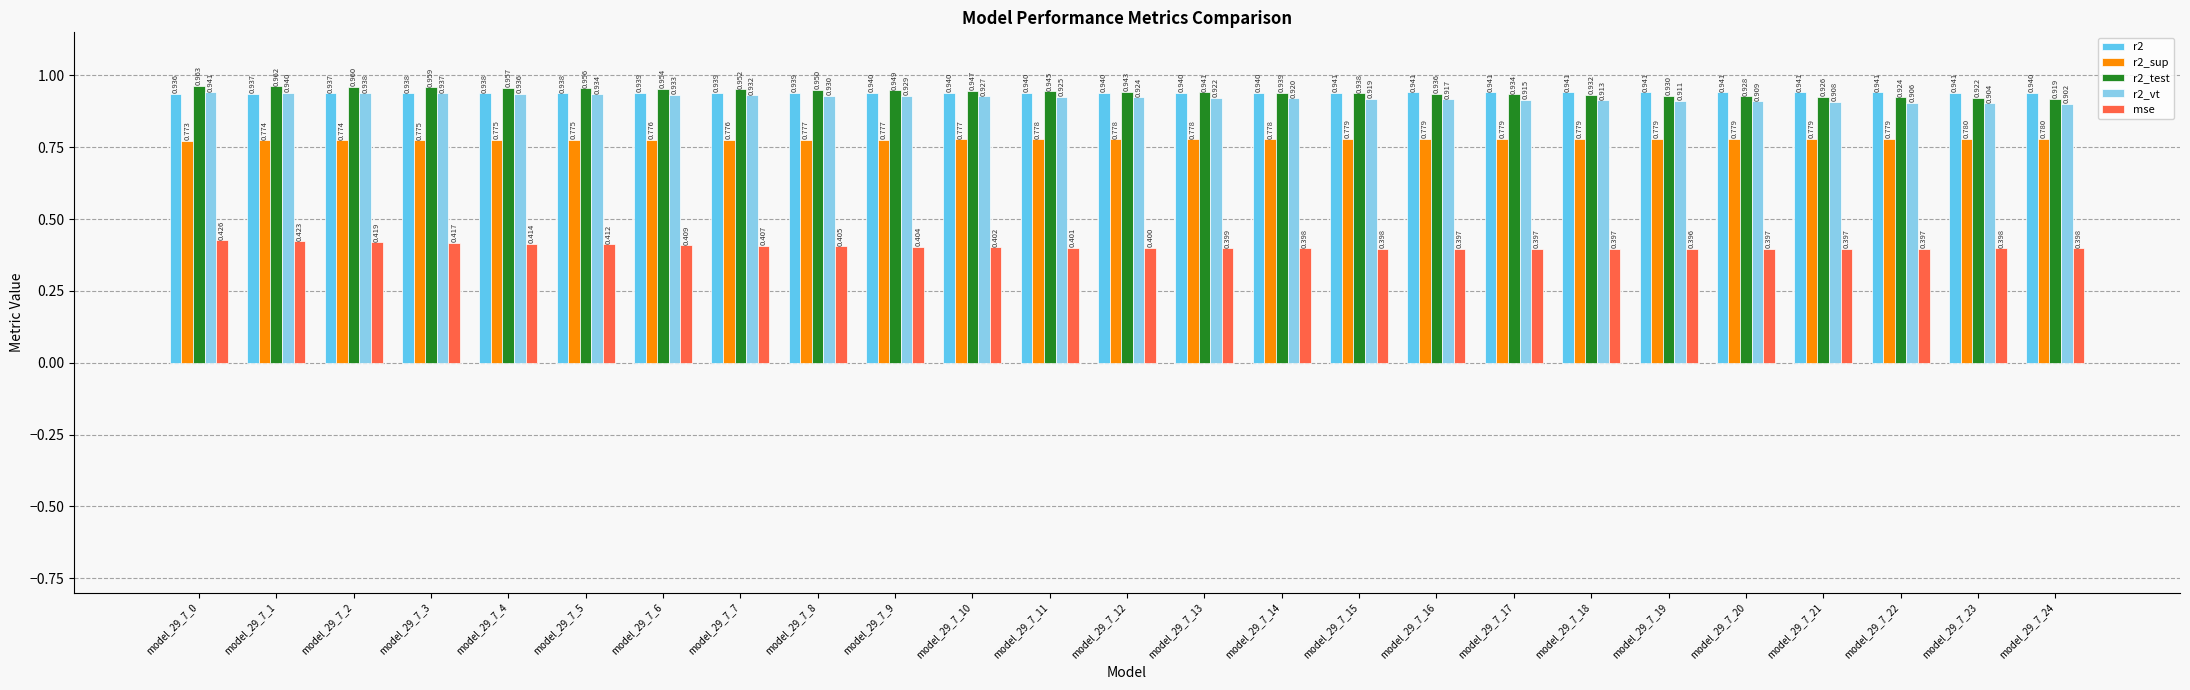

What is the smallest value displayed?

0.4